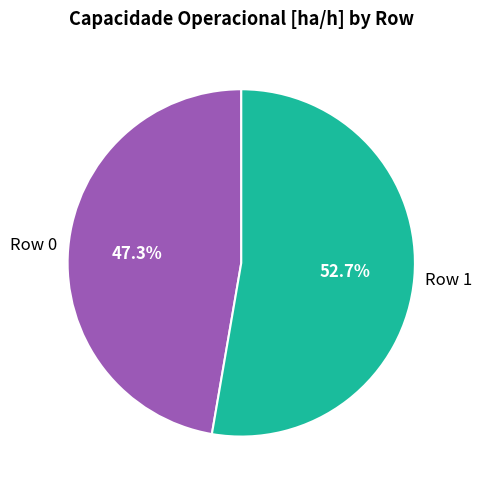

Is there a majority slice in this chart?

Yes